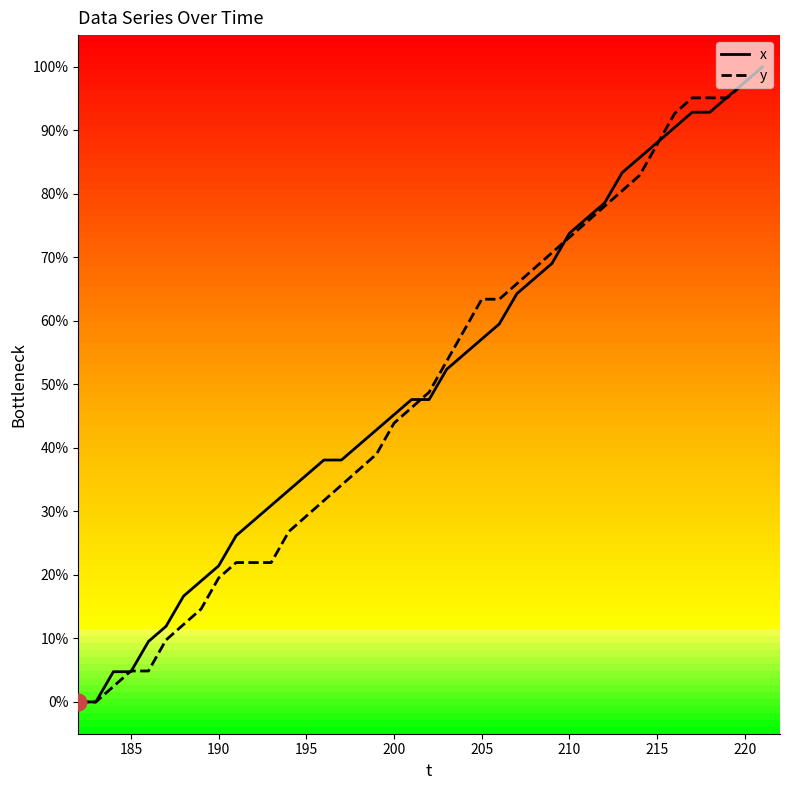

How many categories are shown in the chart?

40